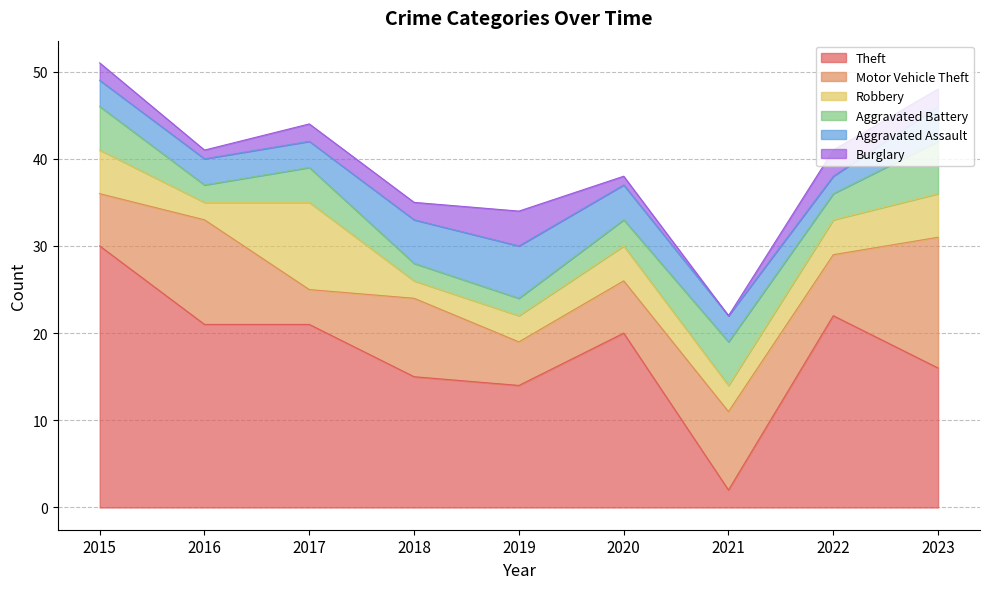

True or false: Burglary and Theft intersect in this chart.

False